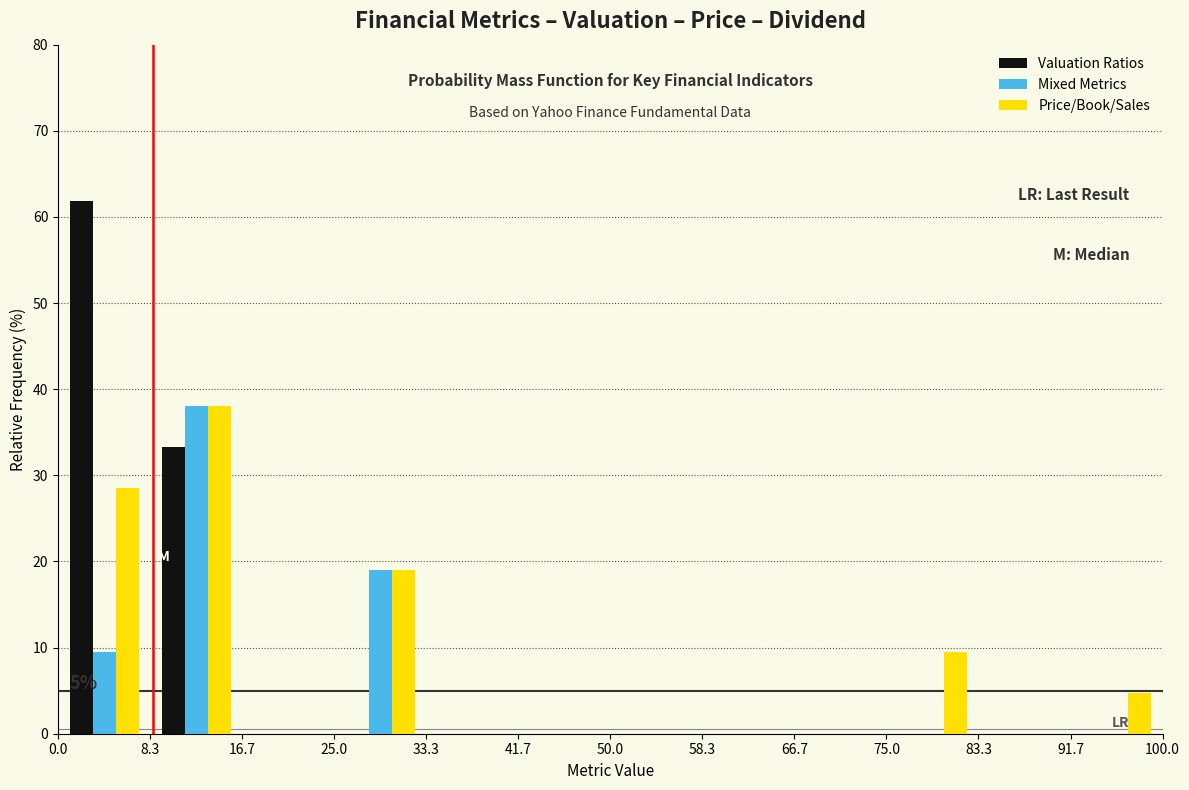

In the Valuation Ratios series, which range on the x-axis has the tallest bar?

0.0 to 8.3